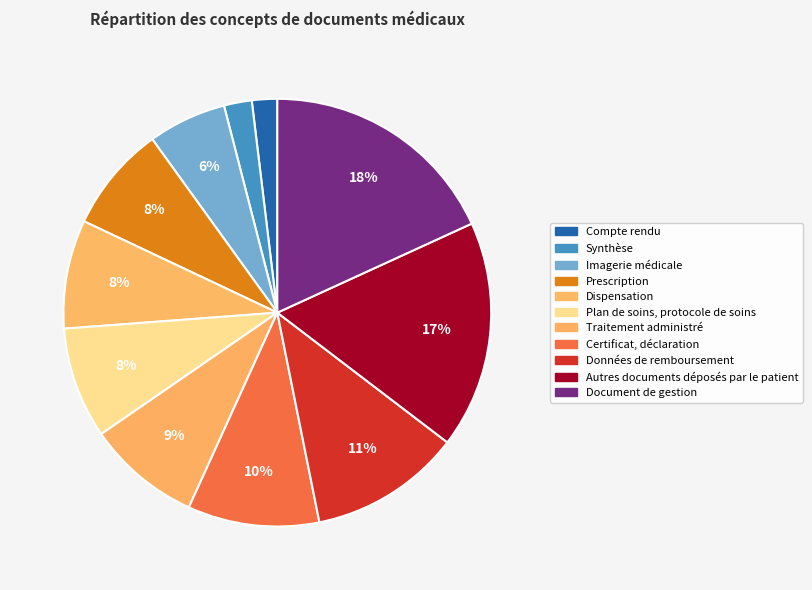

What is the smallest slice in the pie chart?

Compte rendu